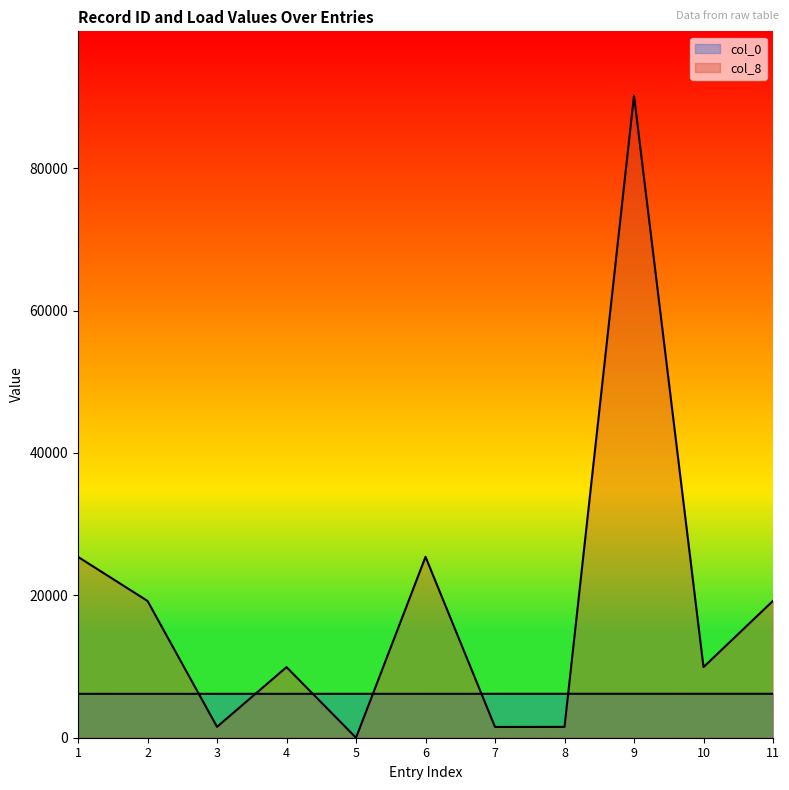

Which has a higher value, 7 or 9?

9